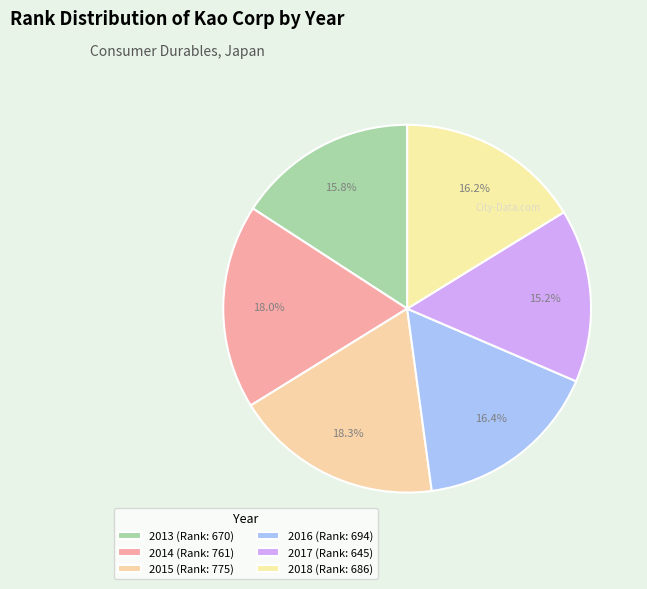

To the nearest percent, what percentage of the pie is 2017?

15%